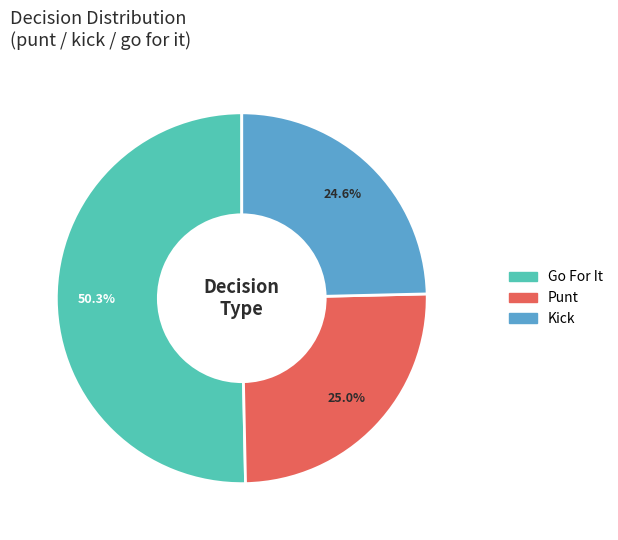

Is there any slice that represents more than half of the pie?

Yes